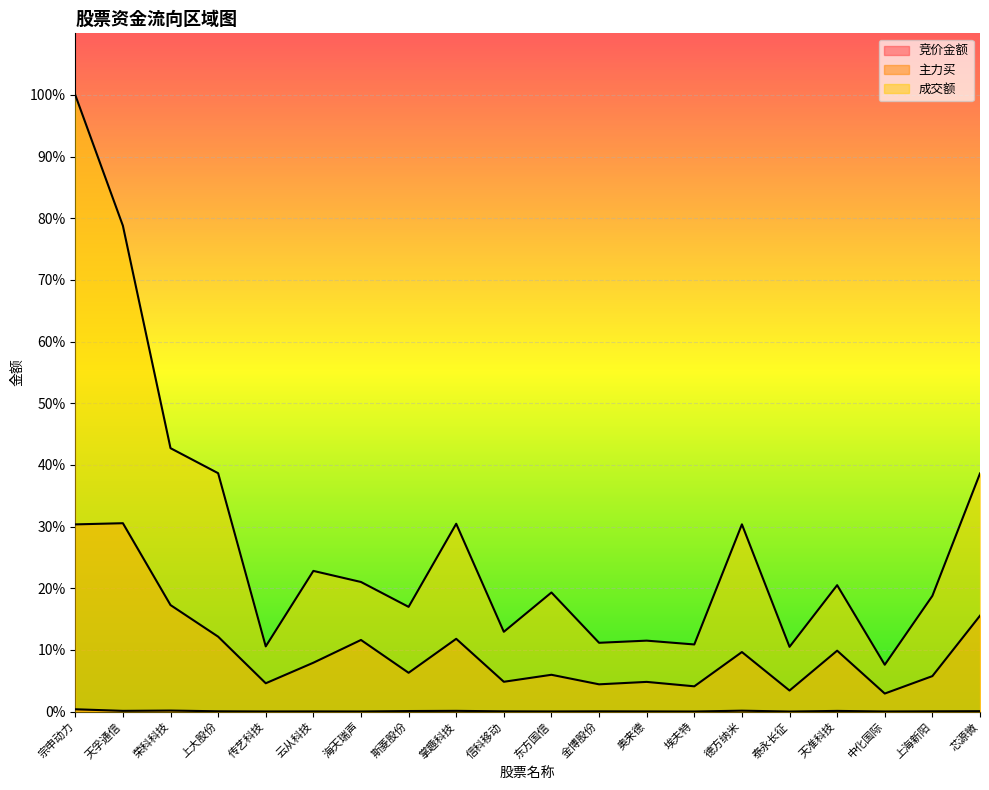

What is the approximate value of 主力买 at 斯菱股份?

0.1